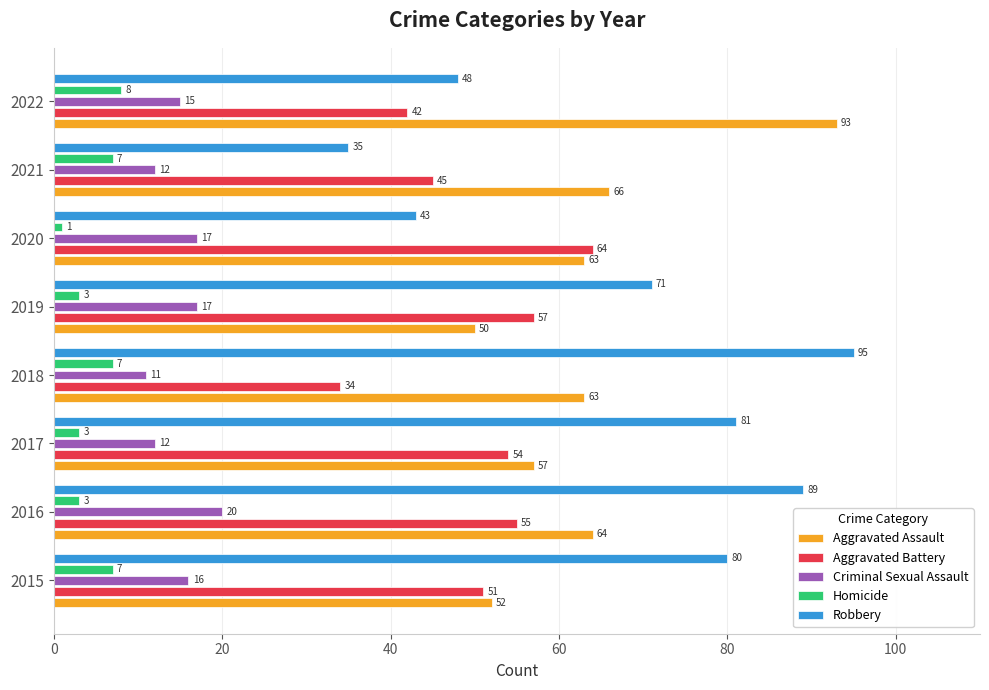

What is the lowest value of the Aggravated Battery series?

34